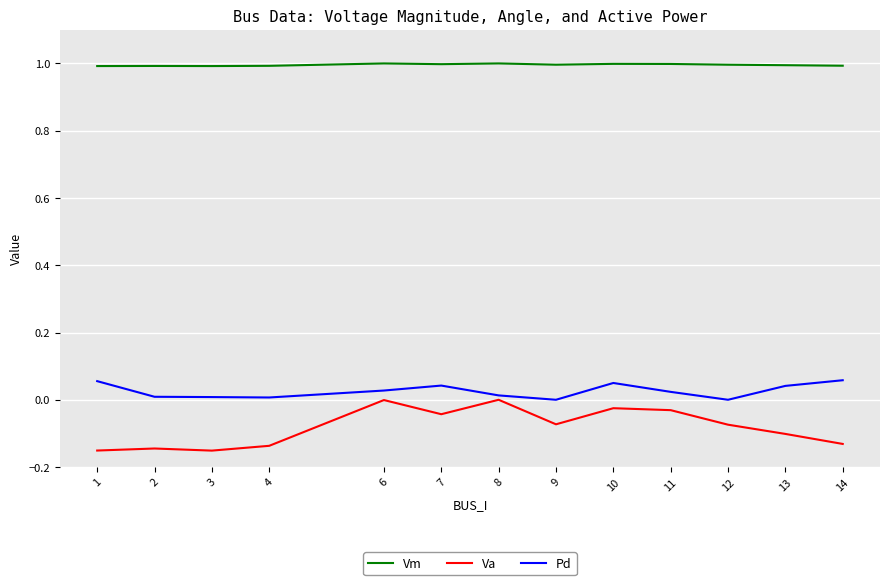

Is it true that Pd equals 0.0 at 11?

True